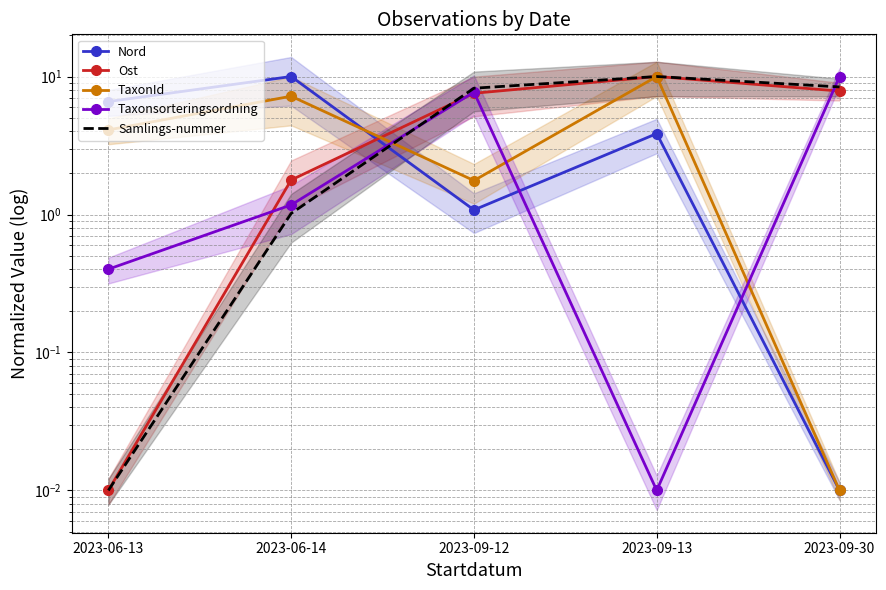

Where is the first local minimum for Nord?

2023-09-12